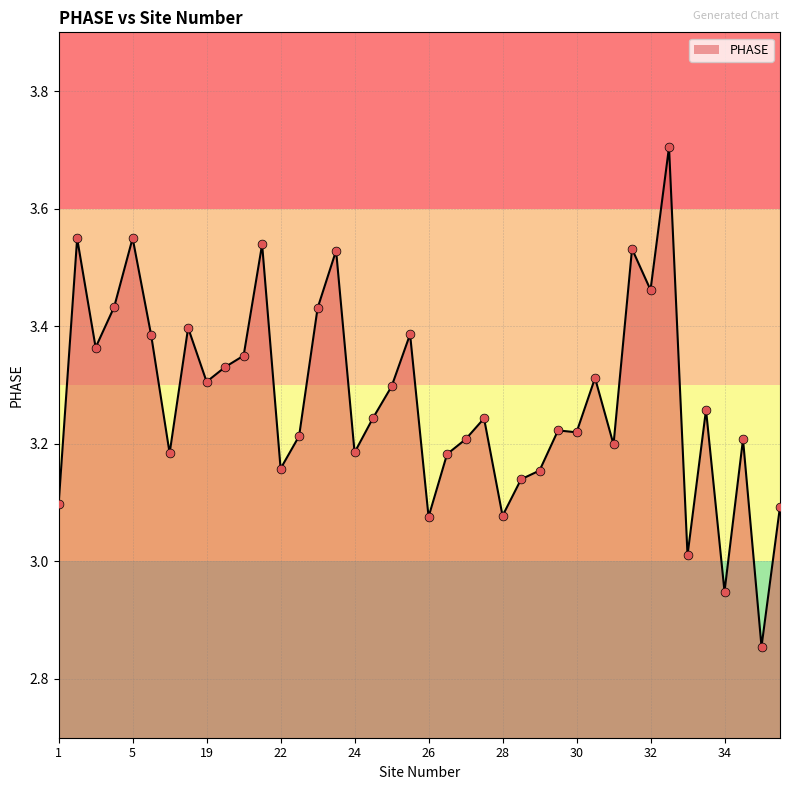

What is the difference between the maximum and minimum values?

0.8